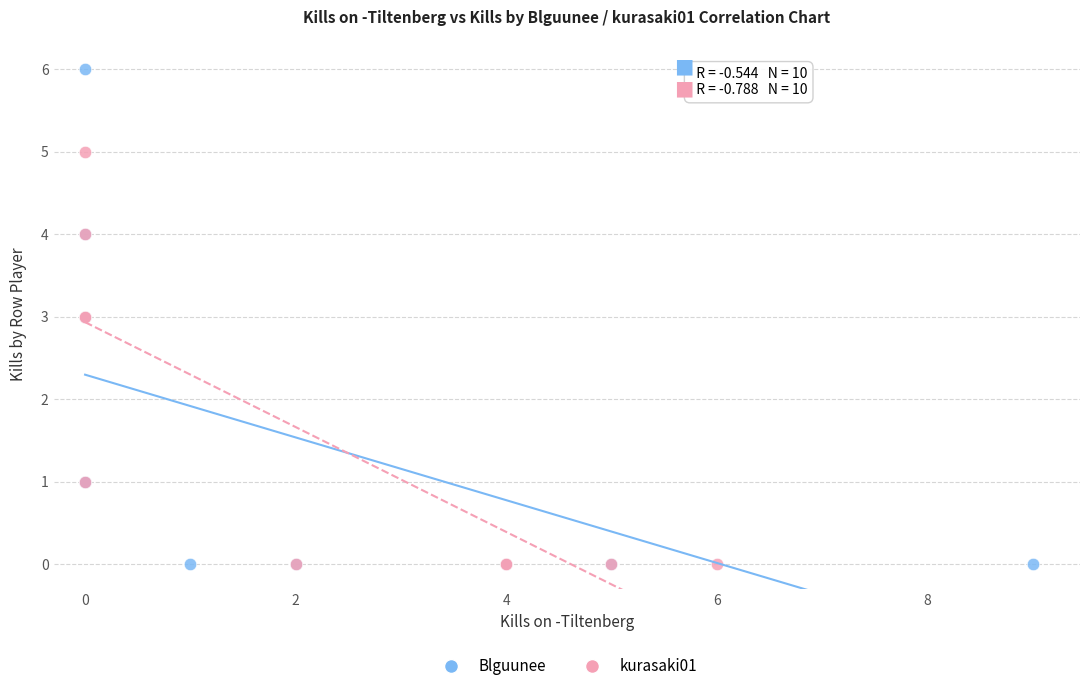

Which series contains the highest Y value?

Blguunee